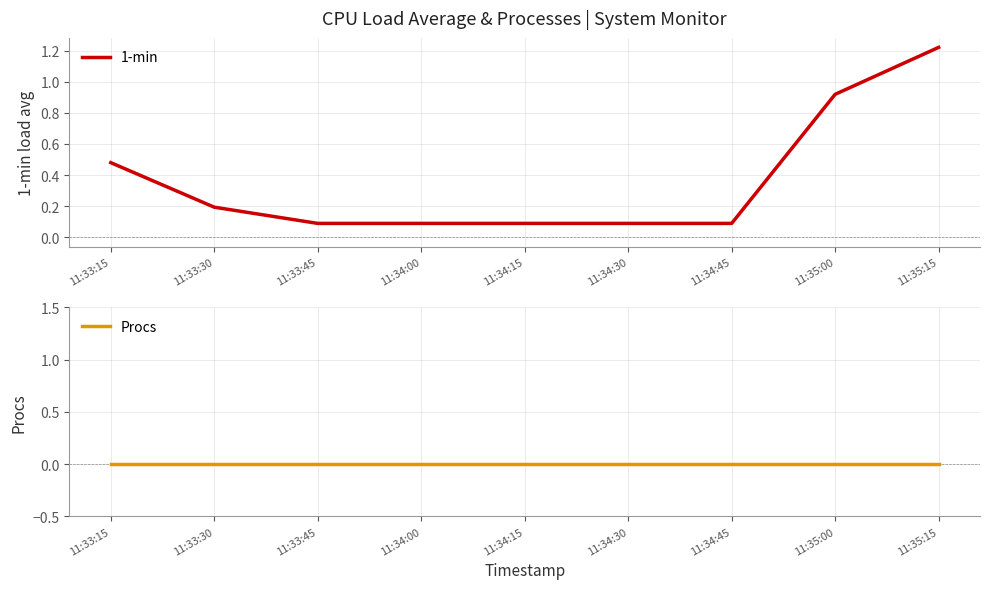

Is the value of 1-min at 11:33:30 greater than the value of Procs at 11:33:15?

Yes